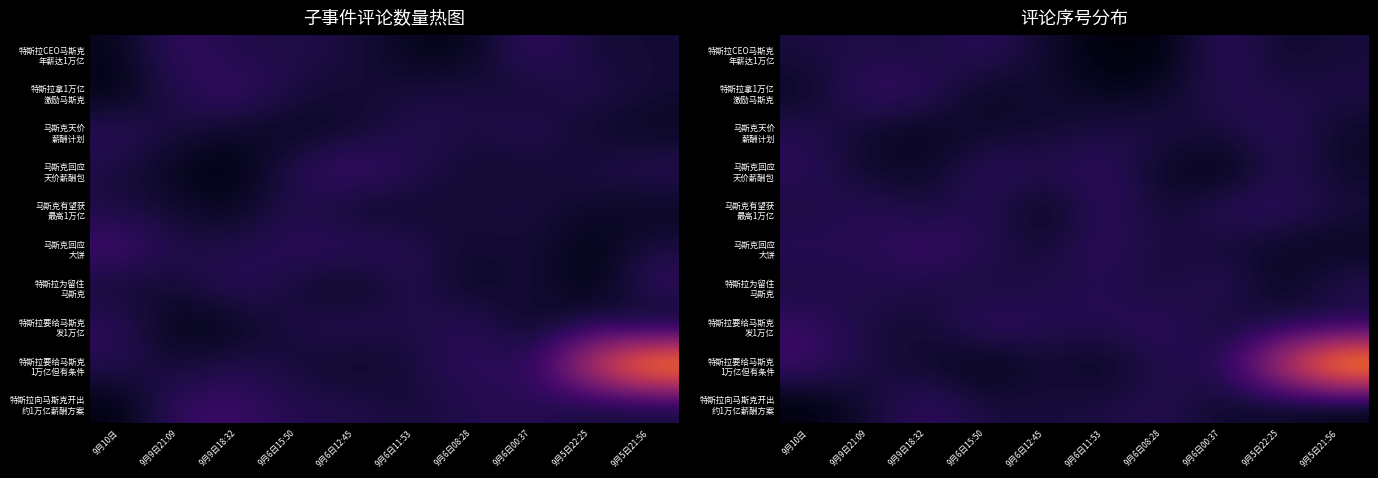

The value of 马斯克回应 天价薪酬包 at 9月9日21:09 is 0.1. True or false?

False